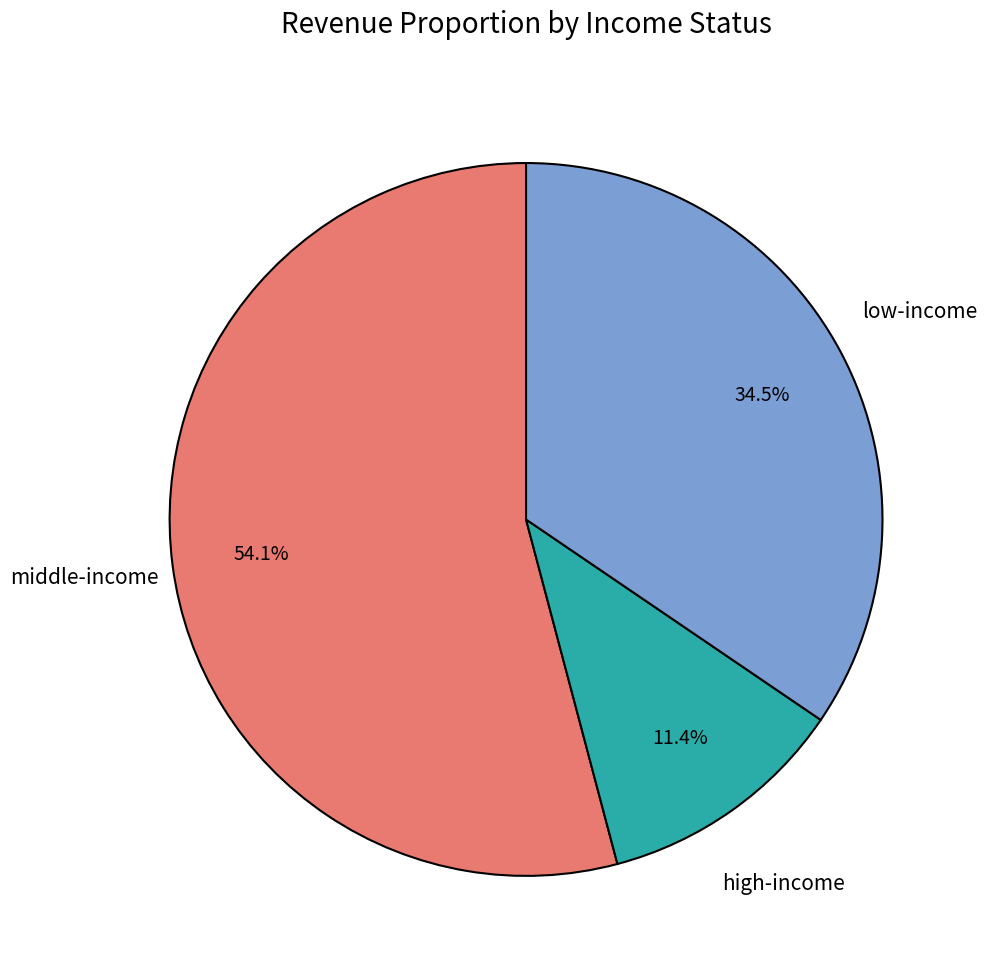

How many segments does this pie chart have?

3